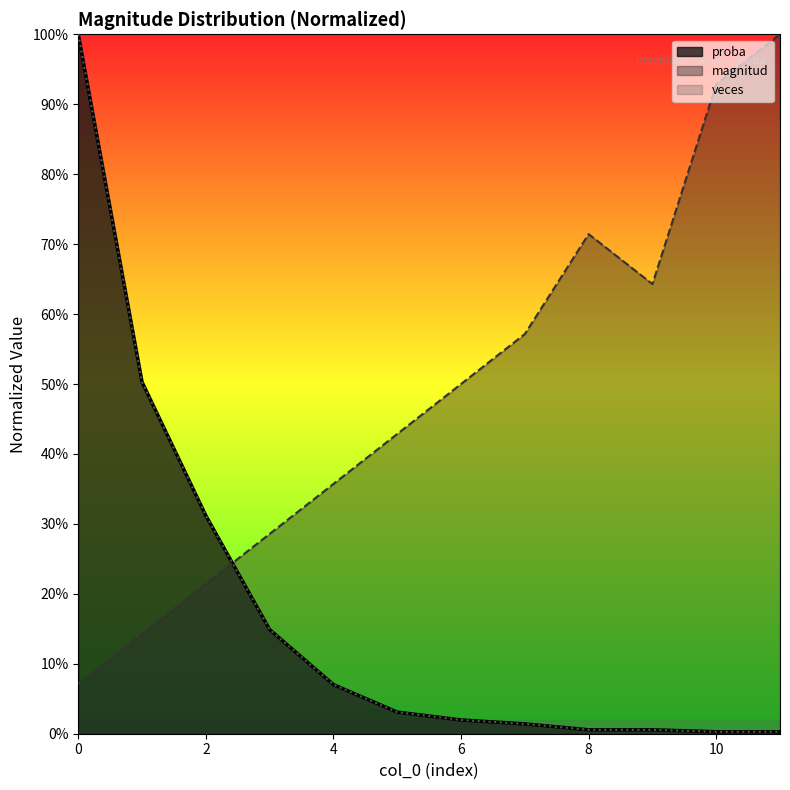

Between 2 and 11, which series saw the biggest shift?

magnitud